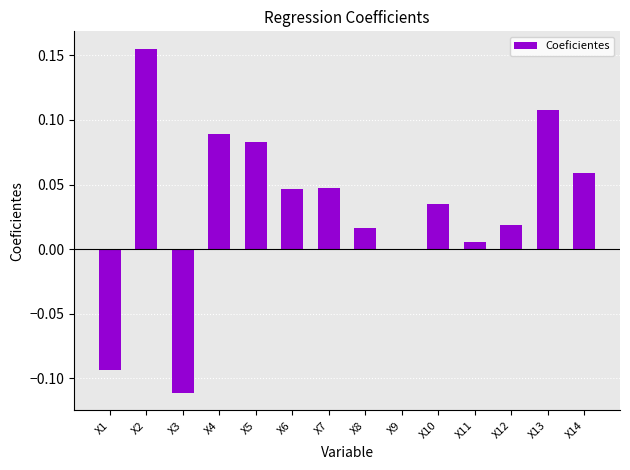

Between X2 and X4, which is larger?

X2